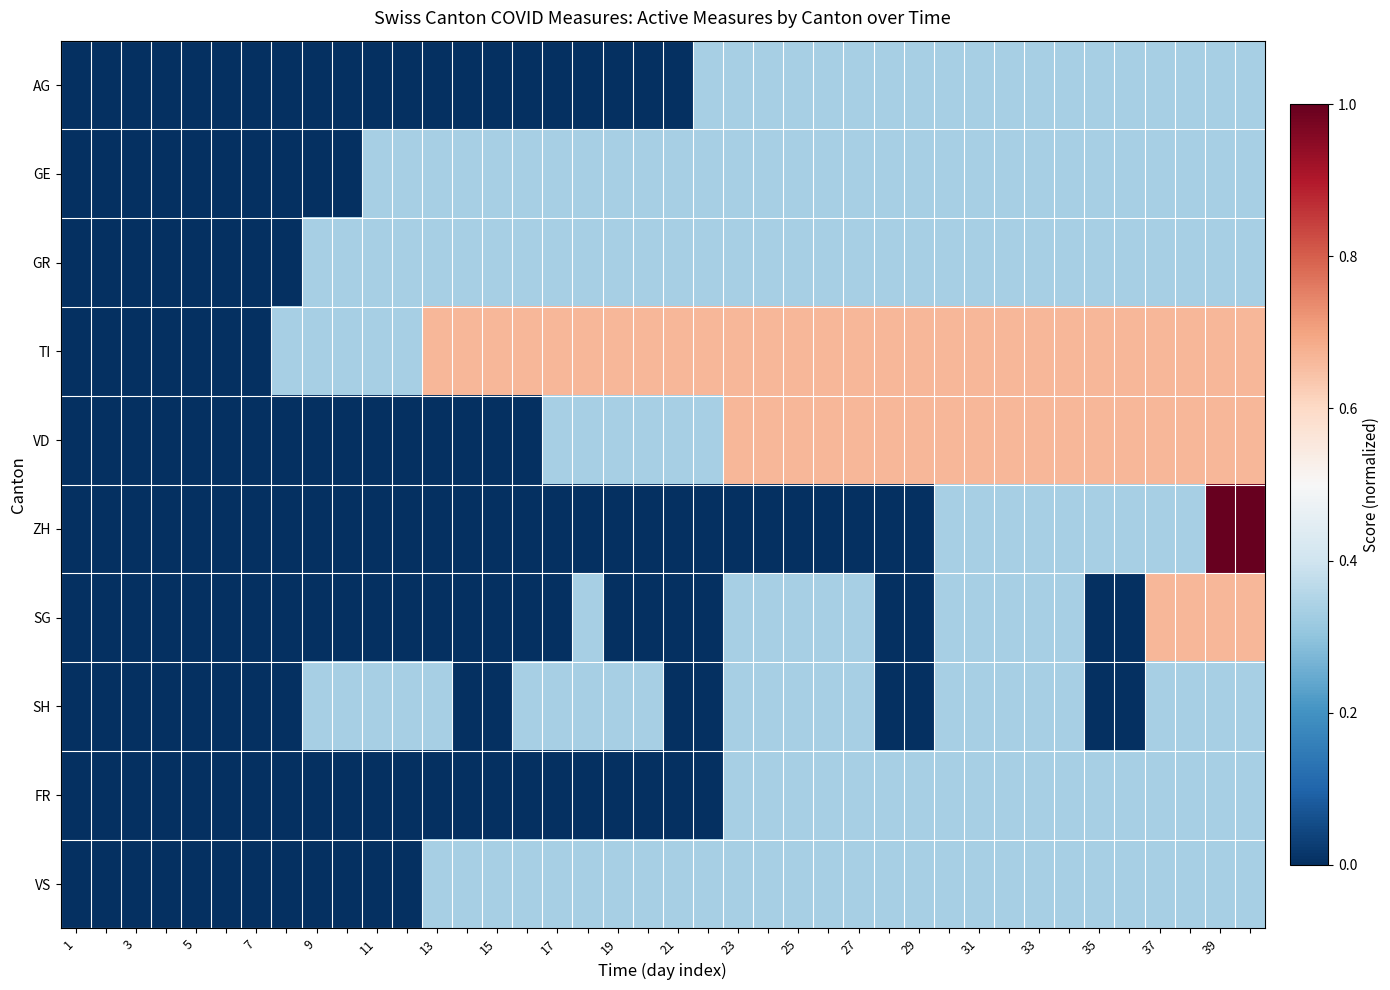

Which label corresponds to the smallest value in the chart?

1